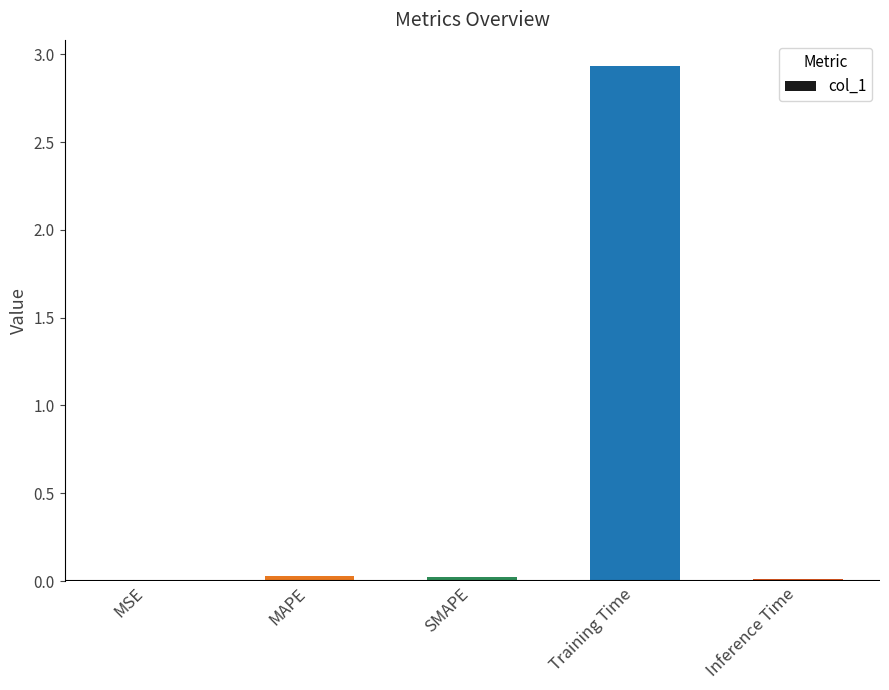

At which category does the chart reach its peak across all series?

Training Time